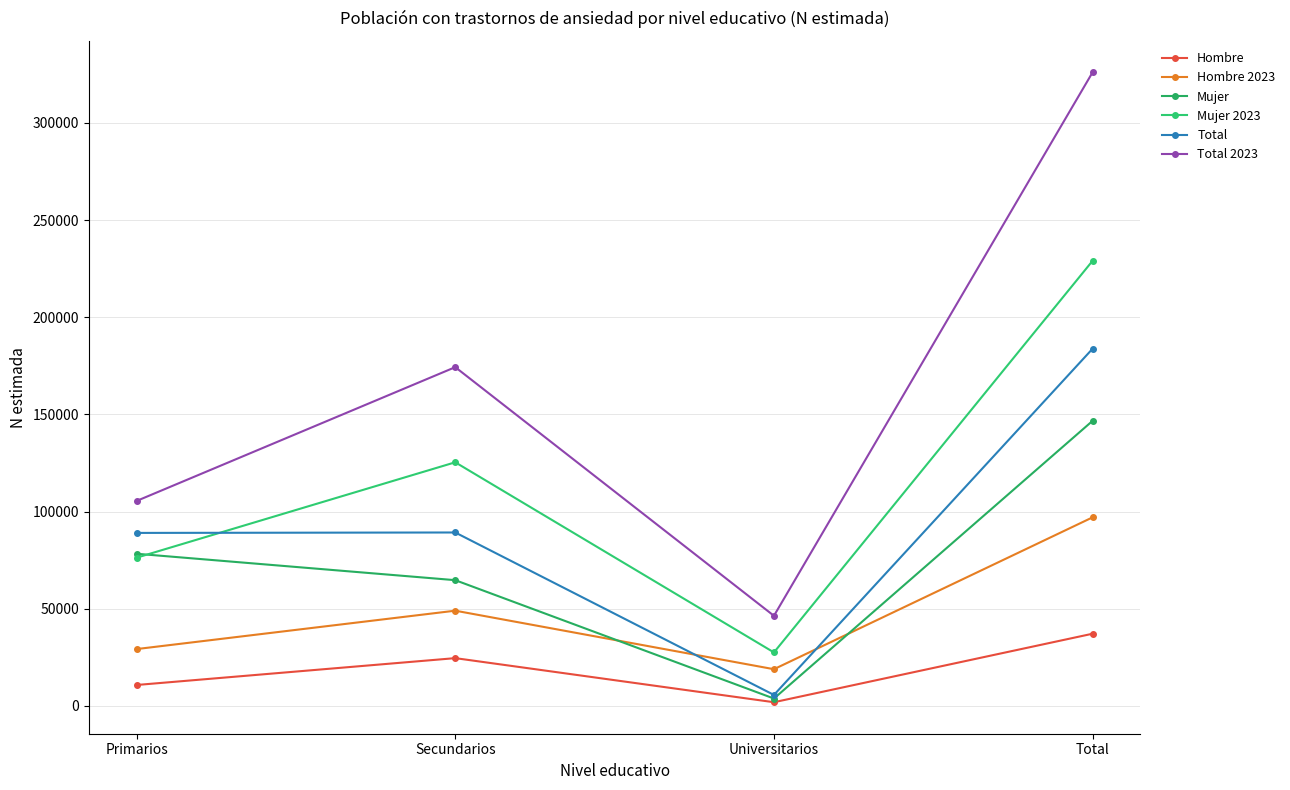

At which category does Hombre 2023 reach its first local valley?

Universitarios